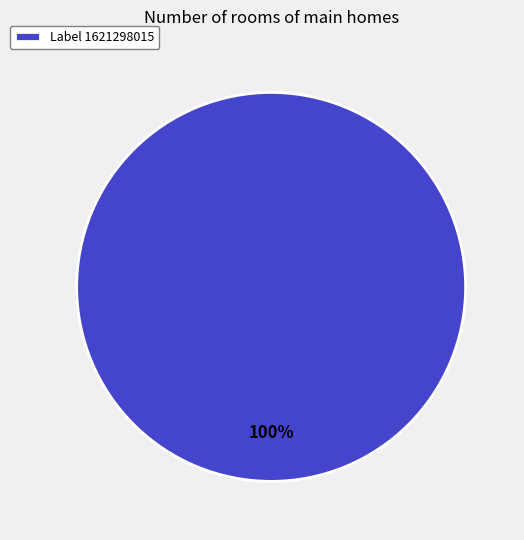

Rank the categories by value from highest to lowest.

Label 1621298015